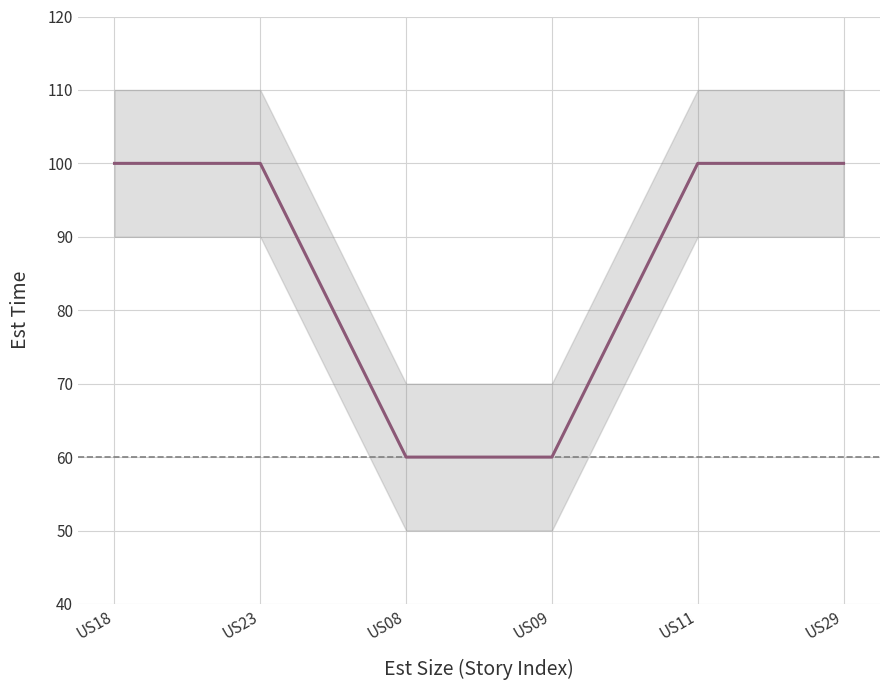

How many lines are shown in the chart?

1